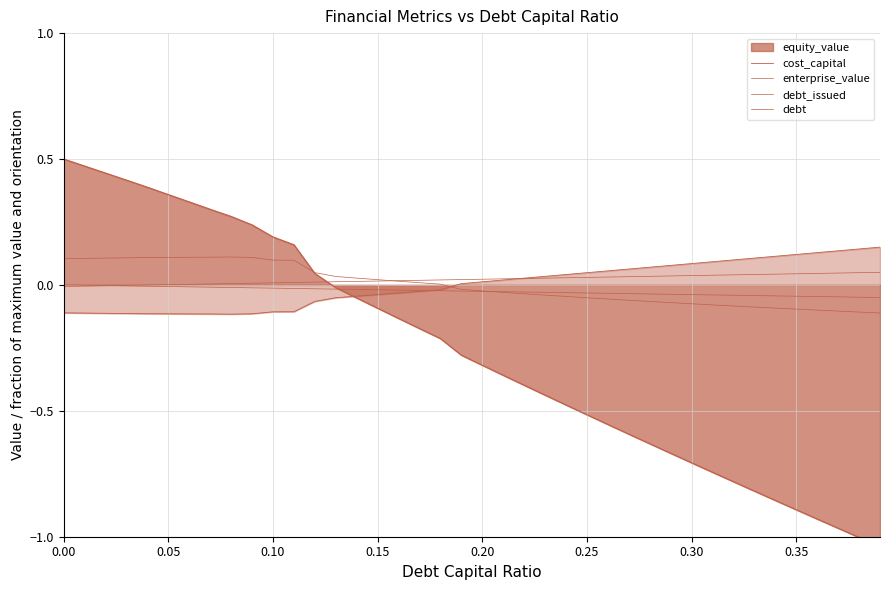

How many data points in debt_issued are above 0?

35